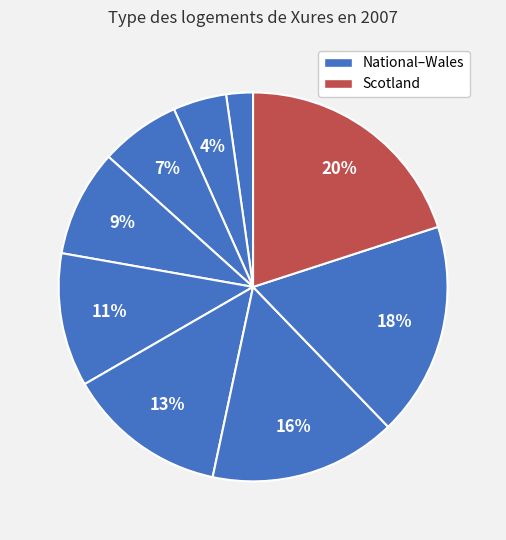

How many segments does this pie chart have?

9